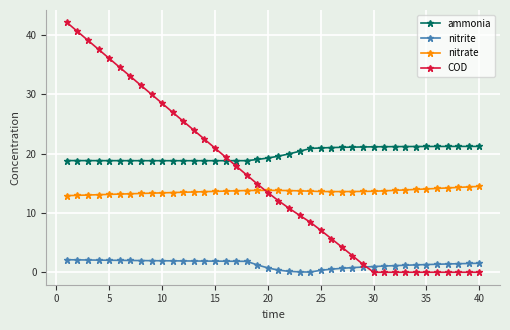

At how many categories does at least one series exceed 35?

5